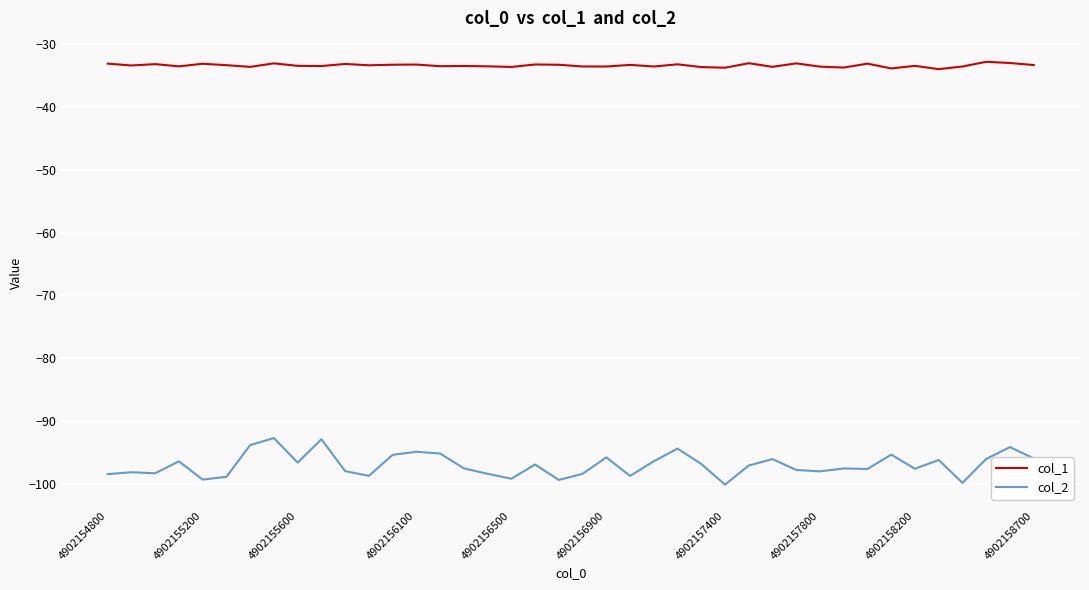

What is the greatest value displayed?

-32.8